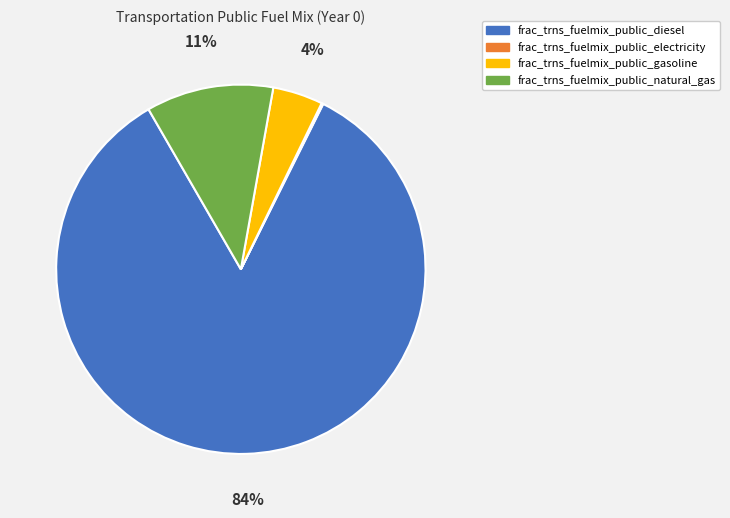

To the nearest percent, what is the average slice percentage?

25%